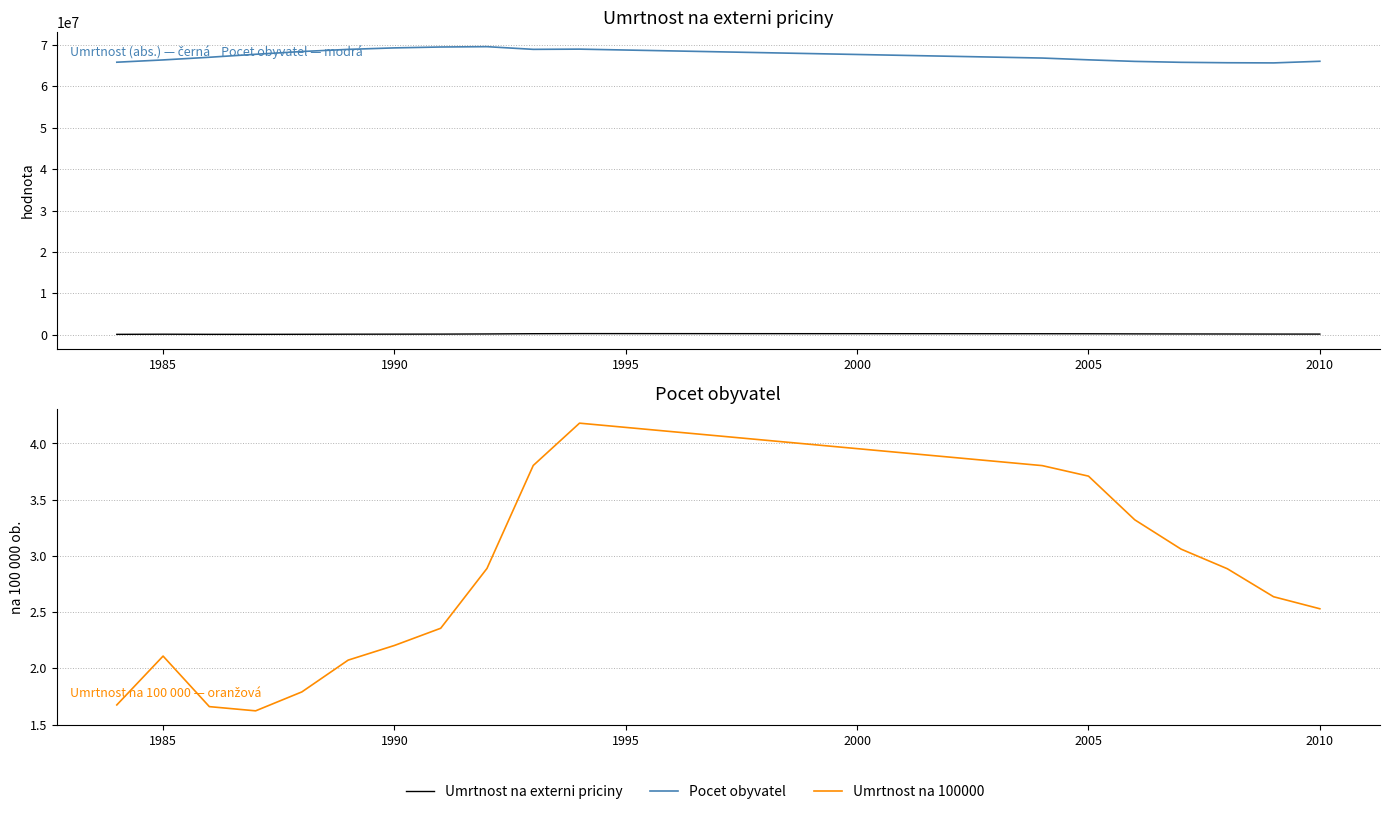

How many interior local peaks does the Umrtnost na 100000 series have?

2